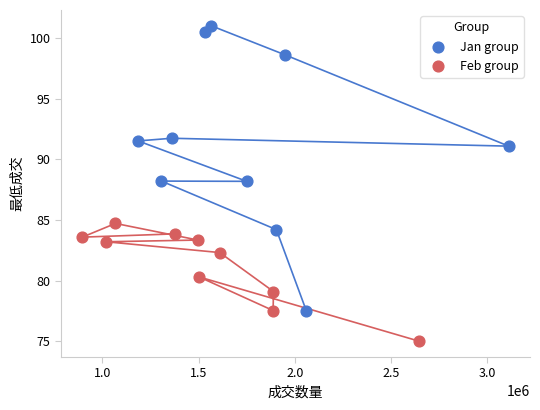

Which series contains the highest Y value?

Jan group